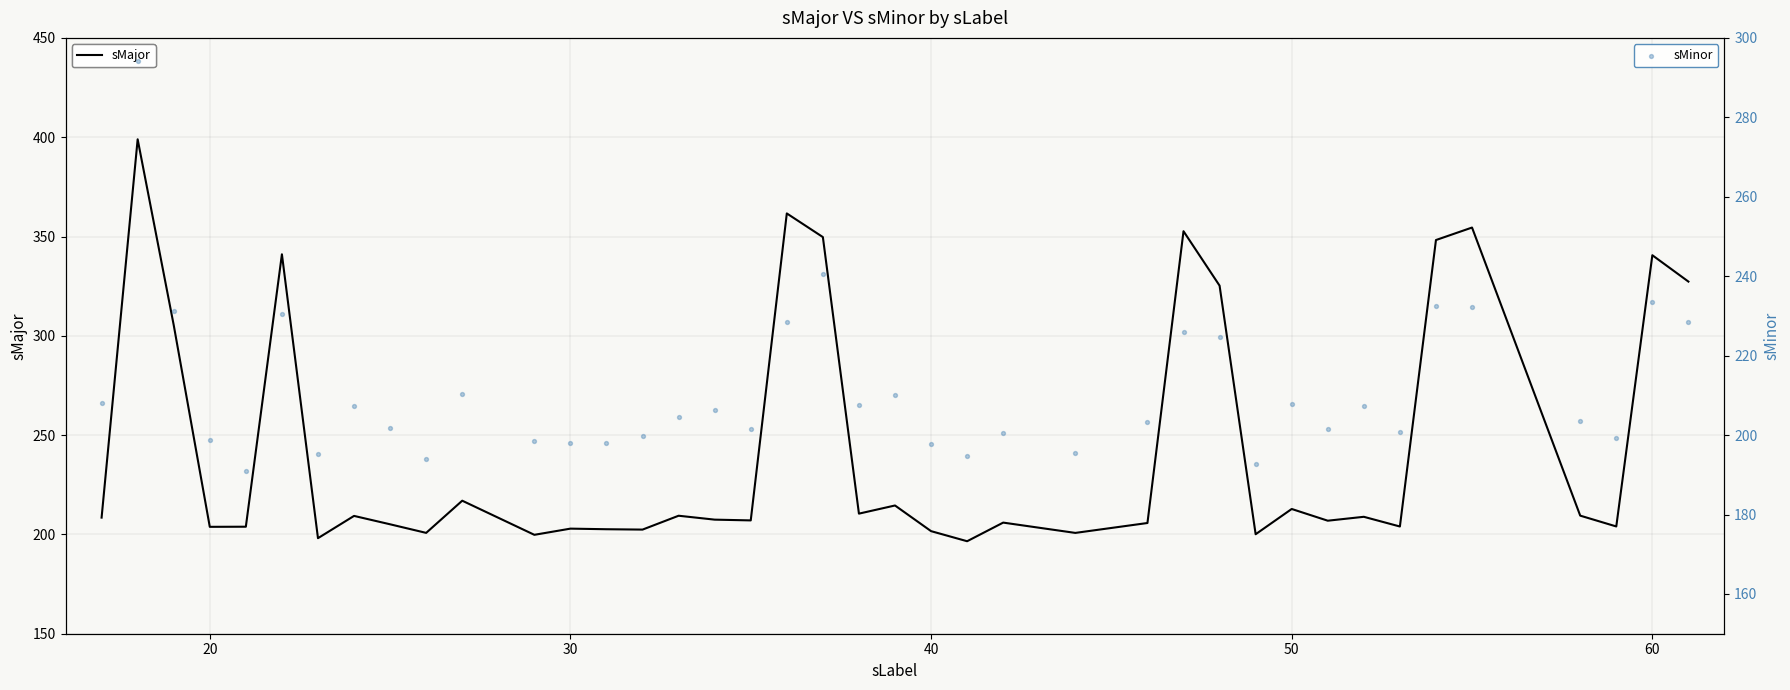

Which series has the largest total across all categories?

sMajor